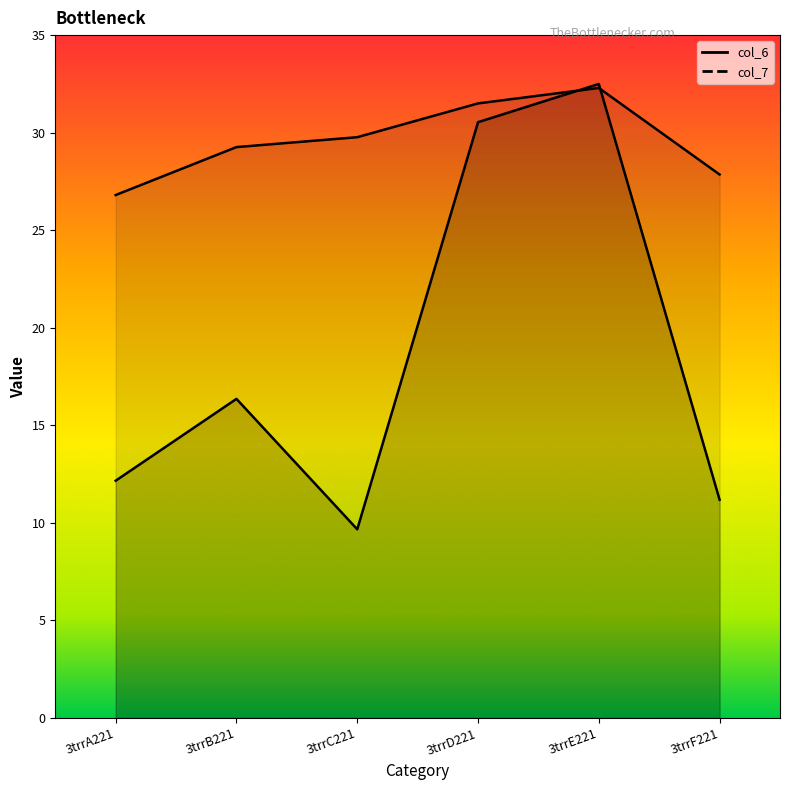

True or false: col_7 has more than 0 points higher than both neighbors.

True